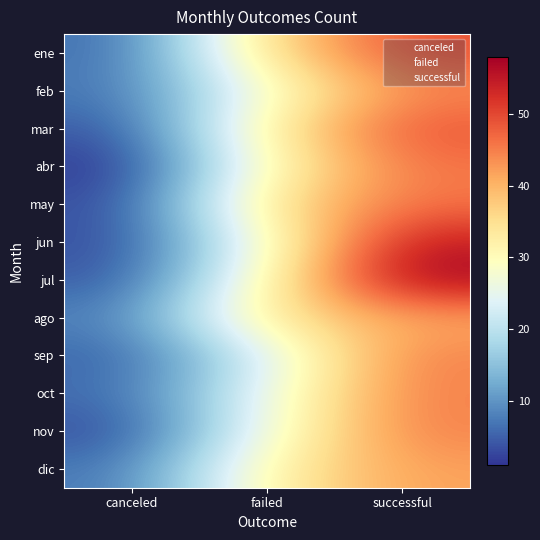

What is the total value across all series at successful?

565